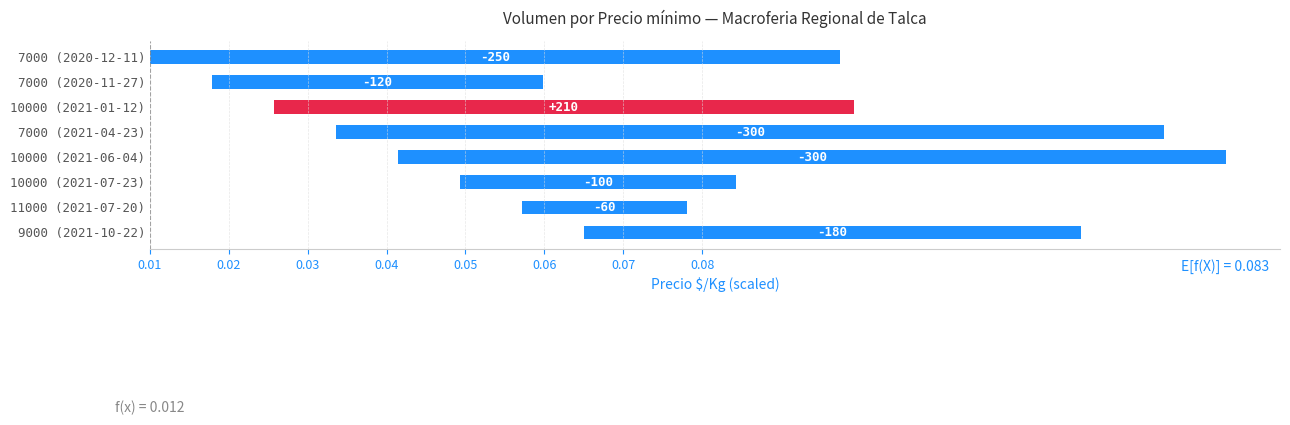

How many bars are there in total?

8